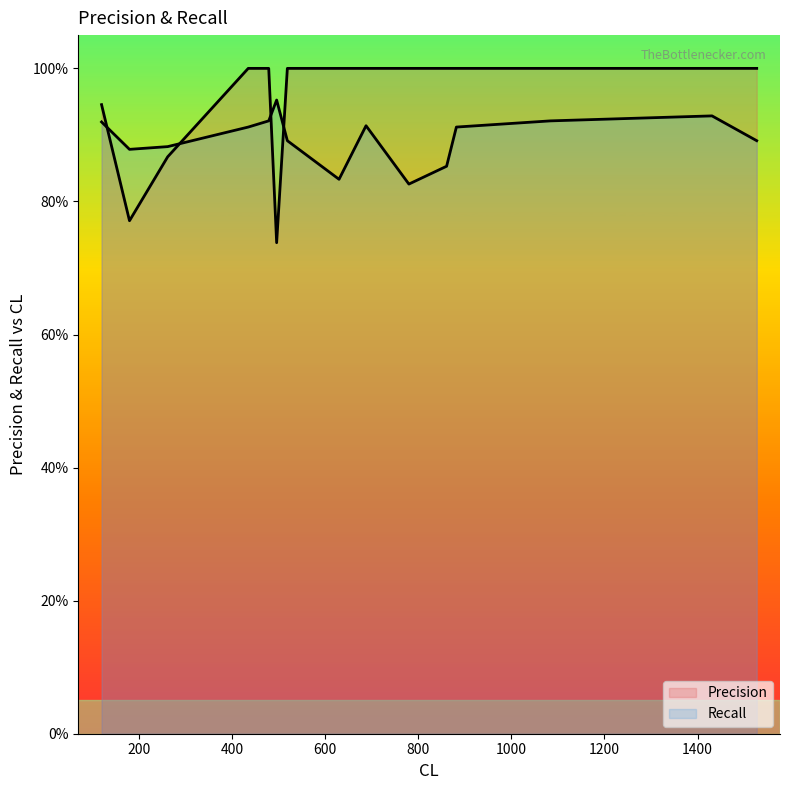

What is the spread (max minus min) of values at 479?

0.1